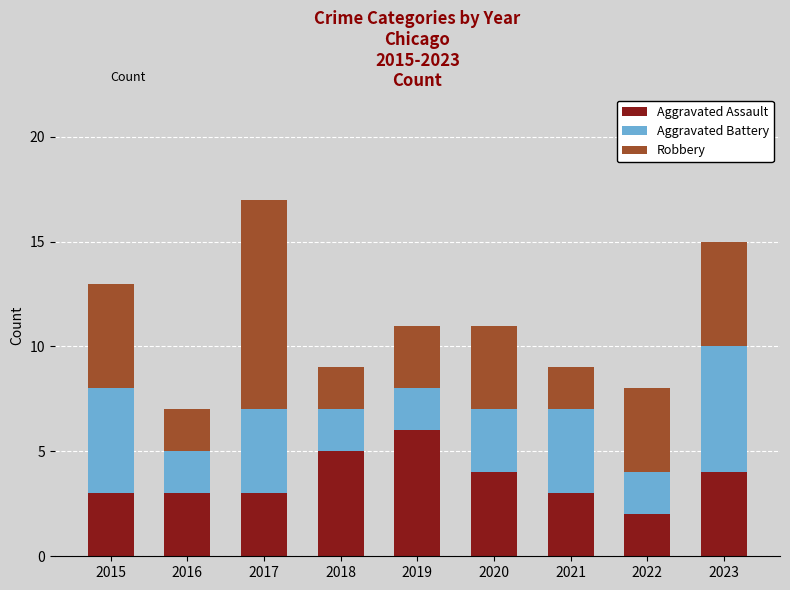

What is the approximate value of Aggravated Assault at 2015?

3